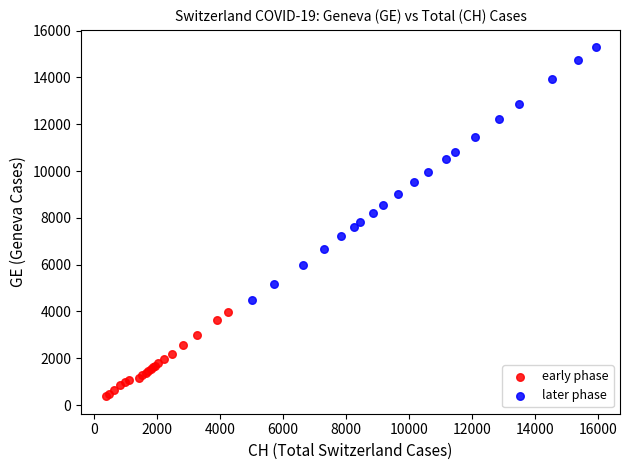

Which series reaches the minimum Y coordinate?

early phase